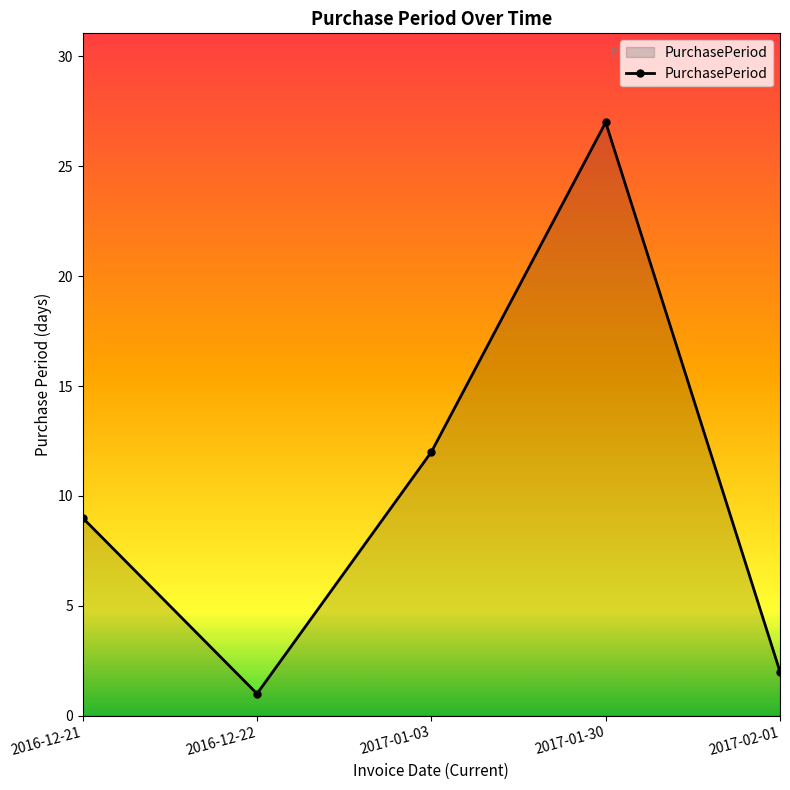

Does the chart have visible grid lines?

No